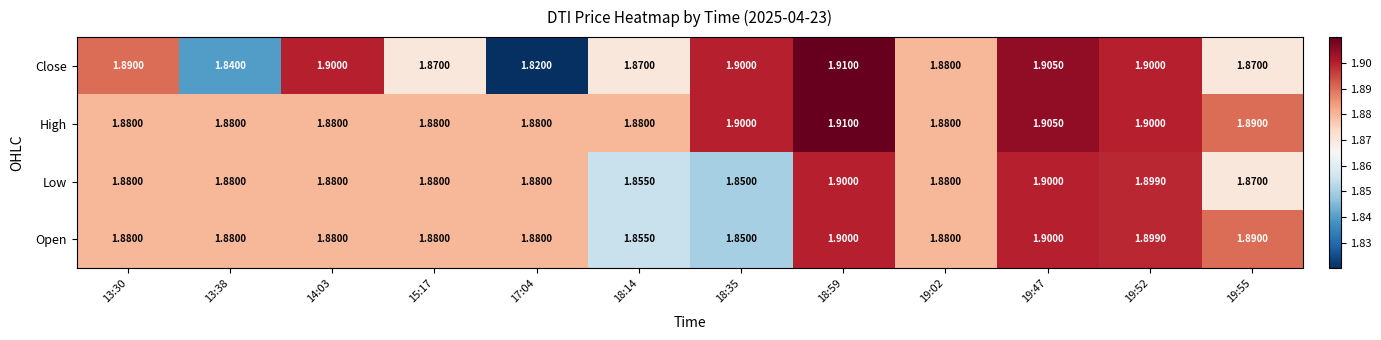

Count the number of data series in this chart.

4